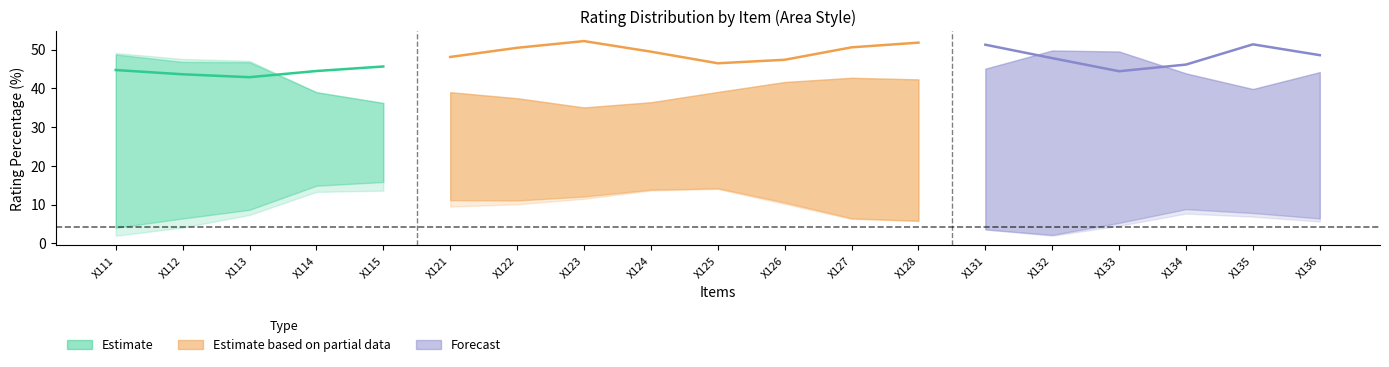

Reading left to right, extract all data points from this chart.

rating_1_pct: X111=0.0	X112=1.5	X113=0.0	X114=0.0	X115=0.0	X121=0.0	X122=0.0	X123=0.0	X124=0.0	X125=0.0	X126=0.0	X127=0.0	X128=0.0	X131=0.0	X132=0.0	X133=0.0	X134=0.0	X135=0.0	X136=0.0
rating_2_pct: X111=1.5	X112=3.8	X113=0.0	X114=1.5	X115=3.0	X121=1.5	X122=0.8	X123=0.8	X124=0.0	X125=0.0	X126=0.8	X127=0.0	X128=0.0	X131=0.0	X132=0.0	X133=0.8	X134=1.5	X135=0.8	X136=0.8
rating_3_pct: X111=2.3	X112=9.2	X113=3.8	X114=18.3	X115=19.9	X121=6.1	X122=13.0	X123=10.7	X124=14.5	X125=16.0	X126=11.4	X127=3.0	X128=8.4	X131=3.0	X132=0.0	X133=4.6	X134=12.2	X135=6.9	X136=6.1
rating_4_pct: X111=45.0	X112=44.3	X113=40.5	X114=46.6	X115=43.5	X121=49.6	X122=48.9	X123=55.7	X124=48.9	X125=45.0	X126=45.8	X127=52.7	X128=51.1	X131=53.4	X132=47.3	X133=43.5	X134=41.2	X135=59.5	X136=45.0
rating_5_pct: X111=51.1	X112=41.2	X113=55.7	X114=33.6	X115=33.6	X121=42.8	X122=37.4	X123=32.8	X124=36.6	X125=38.9	X126=42.0	X127=44.3	X128=40.5	X131=43.5	X132=52.7	X133=51.1	X134=45.0	X135=32.8	X136=48.1
avg: X111=4.5	X112=4.2	X113=4.5	X114=4.1	X115=4.1	X121=4.3	X122=4.2	X123=4.2	X124=4.2	X125=4.2	X126=4.3	X127=4.4	X128=4.3	X131=4.4	X132=4.5	X133=4.5	X134=4.3	X135=4.2	X136=4.4